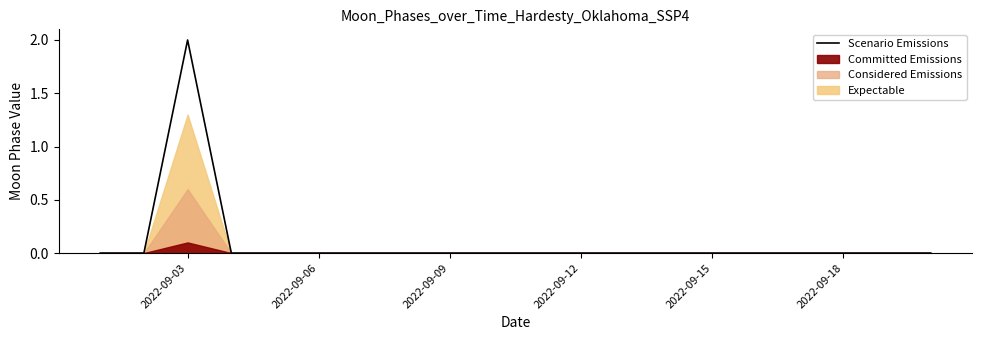

At which label does Scenario Emissions reach its peak?

2022-09-03